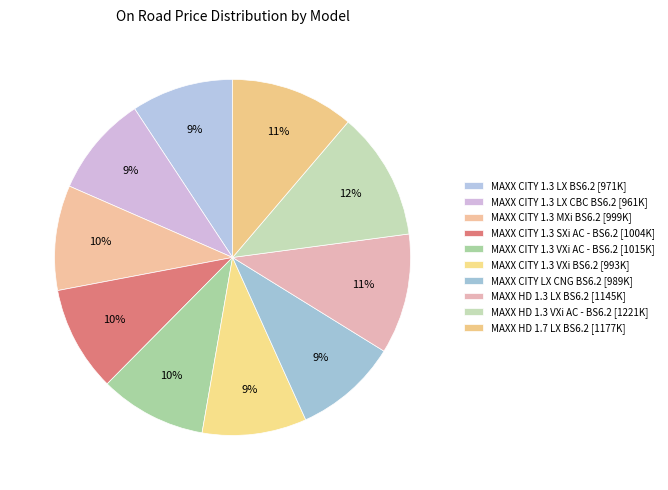

Which slice is the smallest?

MAXX CITY 1.3 LX CBC BS6.2